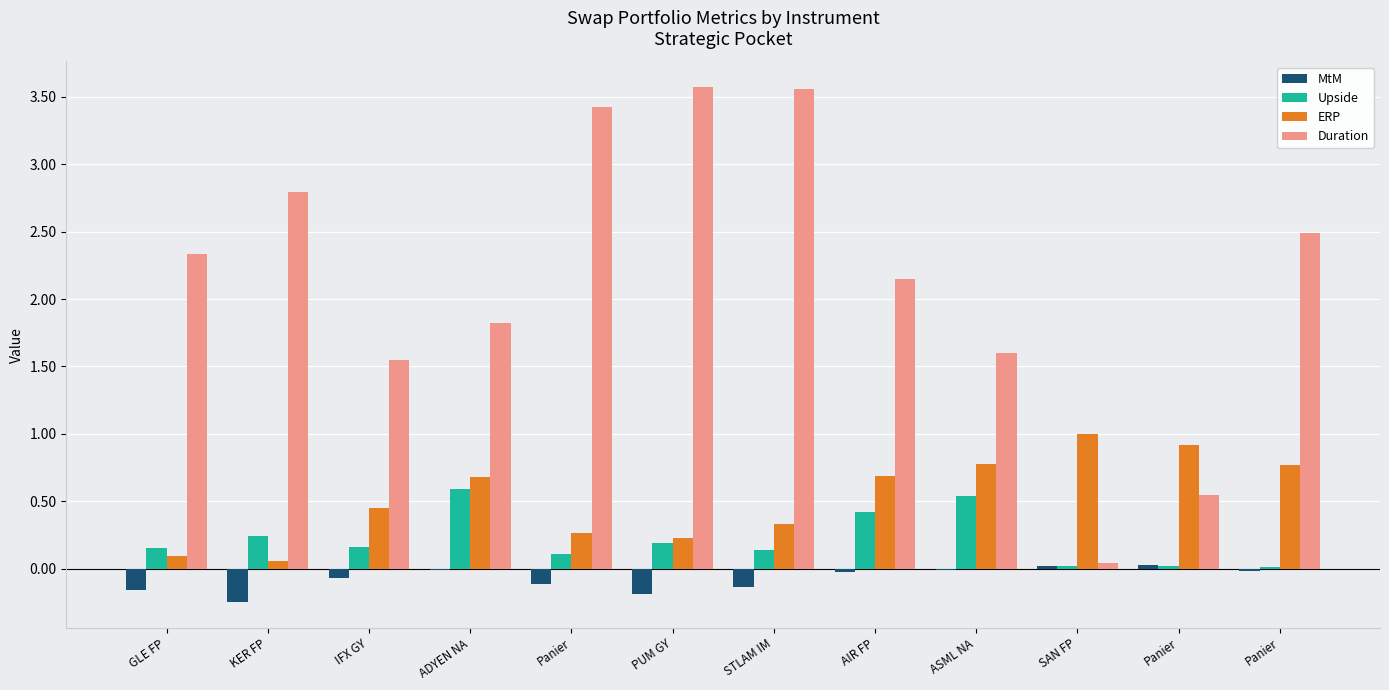

What is the spread (max minus min) of values at KER FP?

3.0